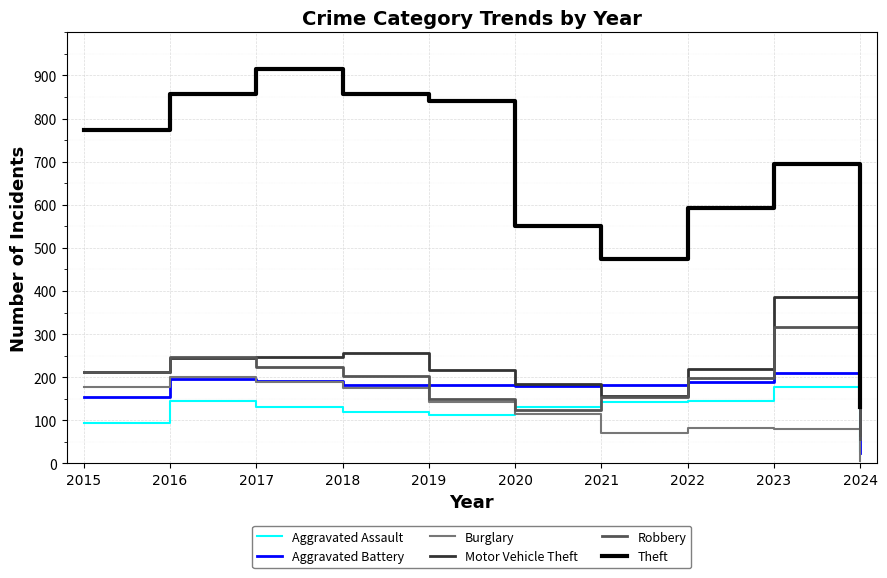

Is it true that Aggravated Assault equals 193 at 2016?

False